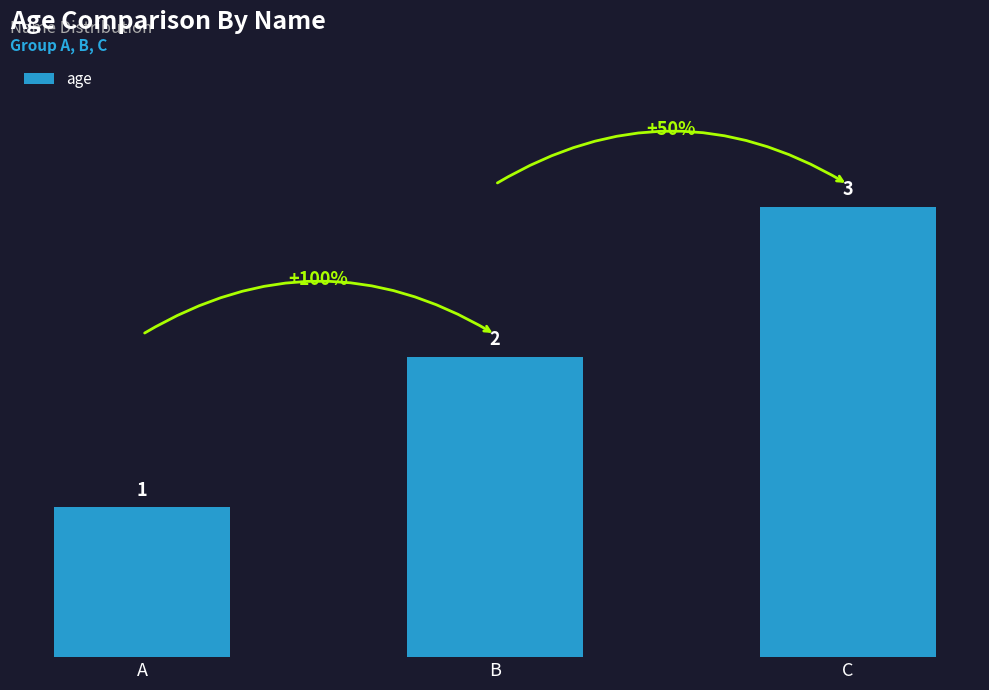

Reading left to right, what are all the values shown in this chart?

1	2	3